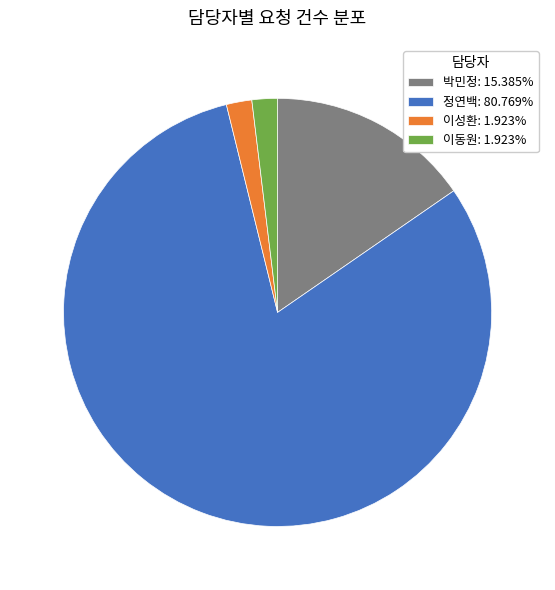

Is the sum of 박민정: 15.385% and 정연백: 80.769% greater than half?

Yes